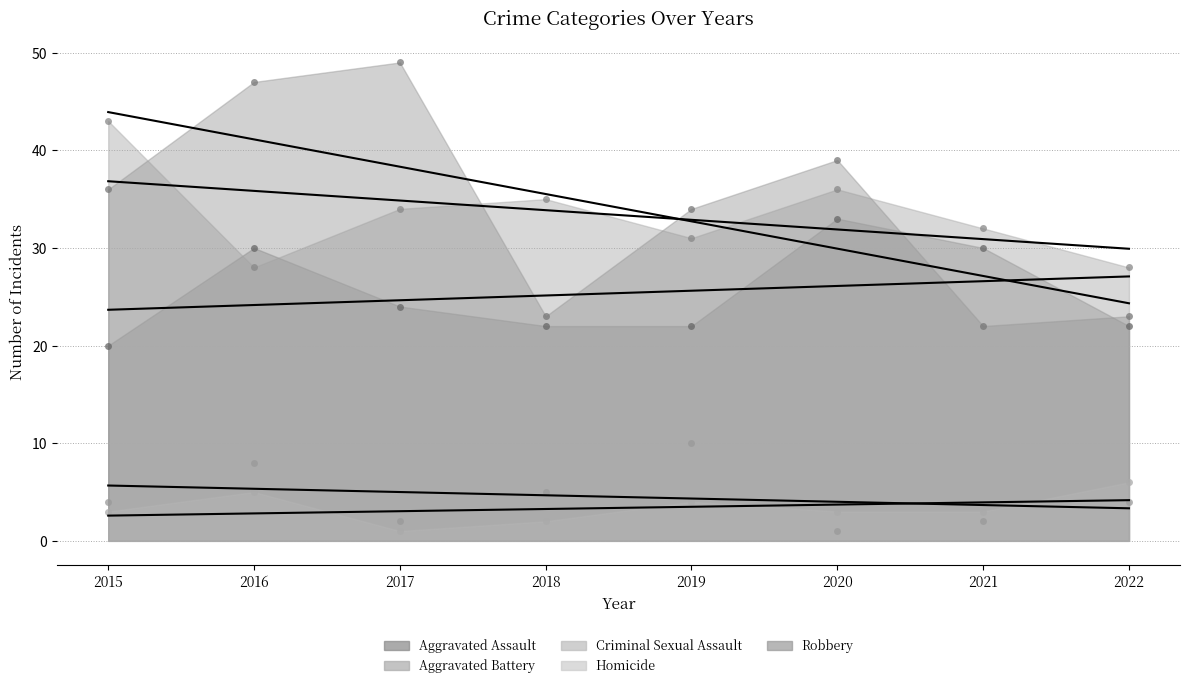

Rank the categories by Robbery value from highest to lowest.

2017, 2016, 2020, 2015, 2019, 2018, 2022, 2021